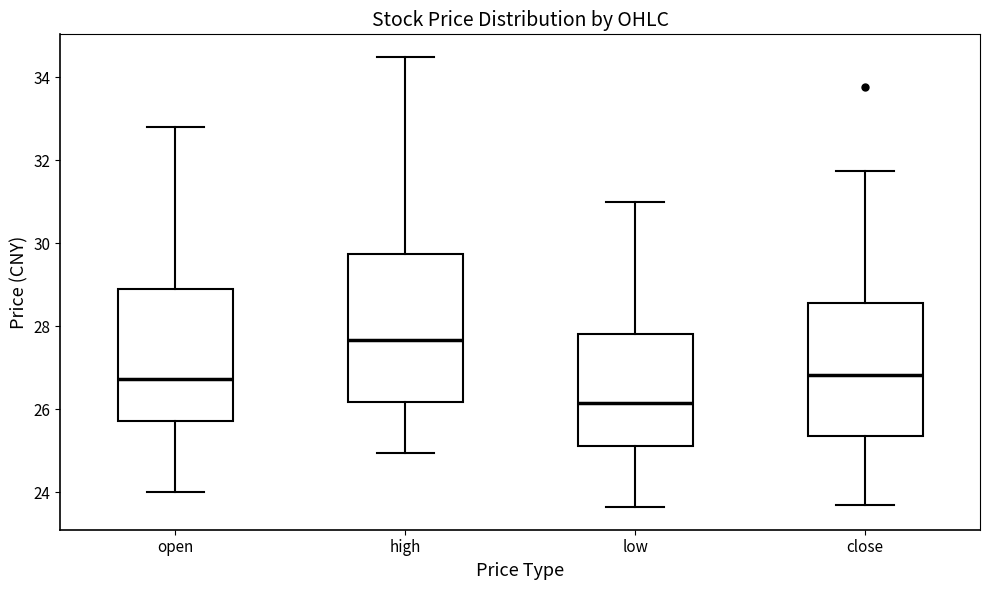

Which box is the tallest, from its lower edge to its upper edge?

high